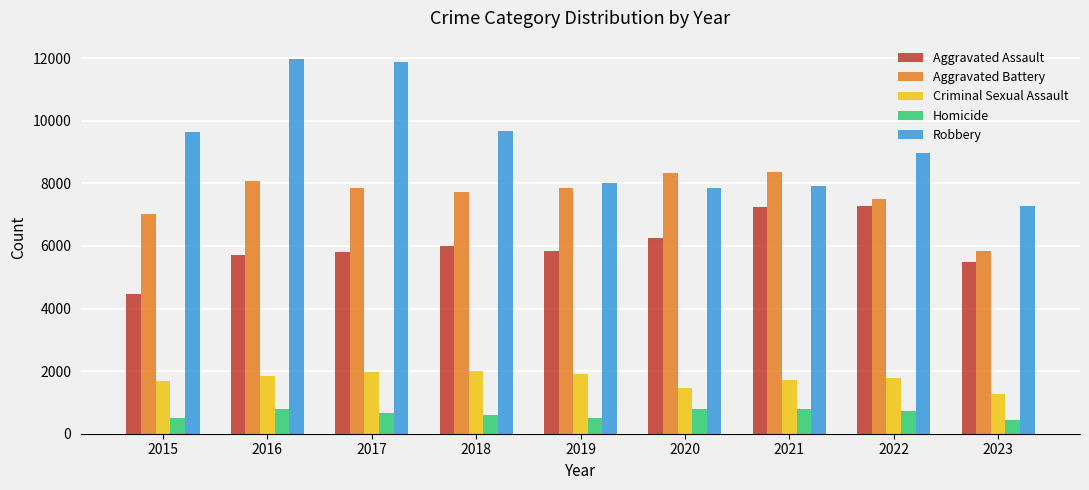

Which series changed the most between 2018 and 2021?

Robbery